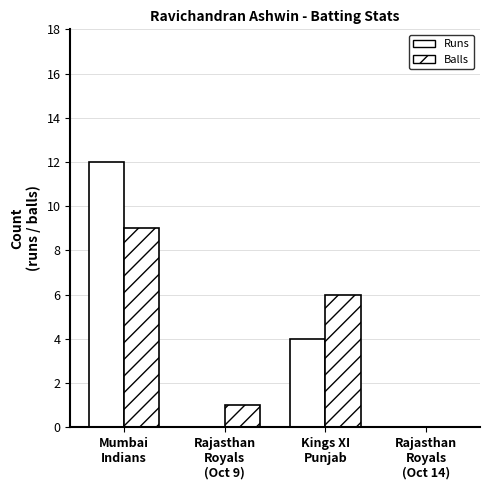

What position from the right is Rajasthan Royals (Oct 14)?

1